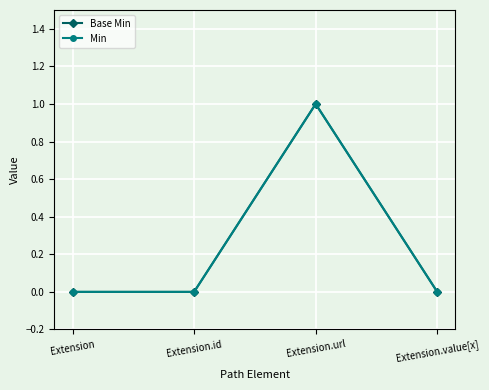

True or false: Base Min has more than 0 points higher than both neighbors.

True